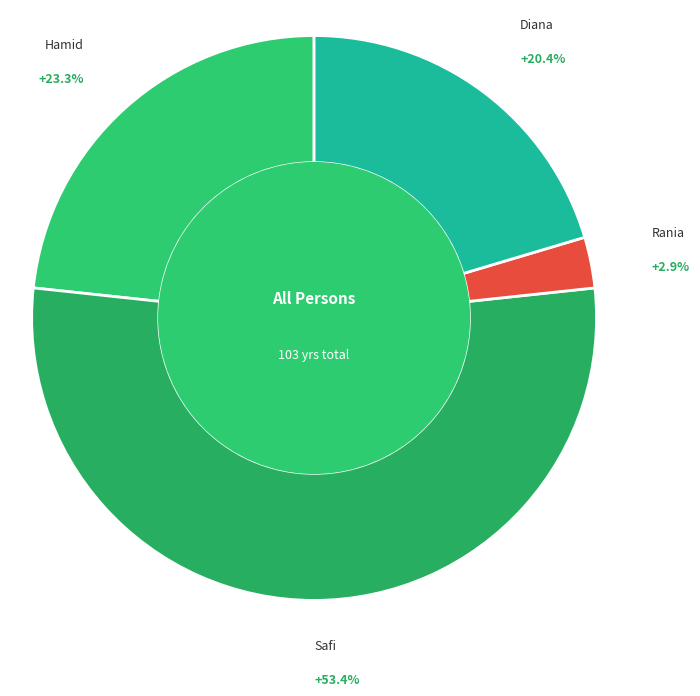

Count the number of slices in the pie.

4